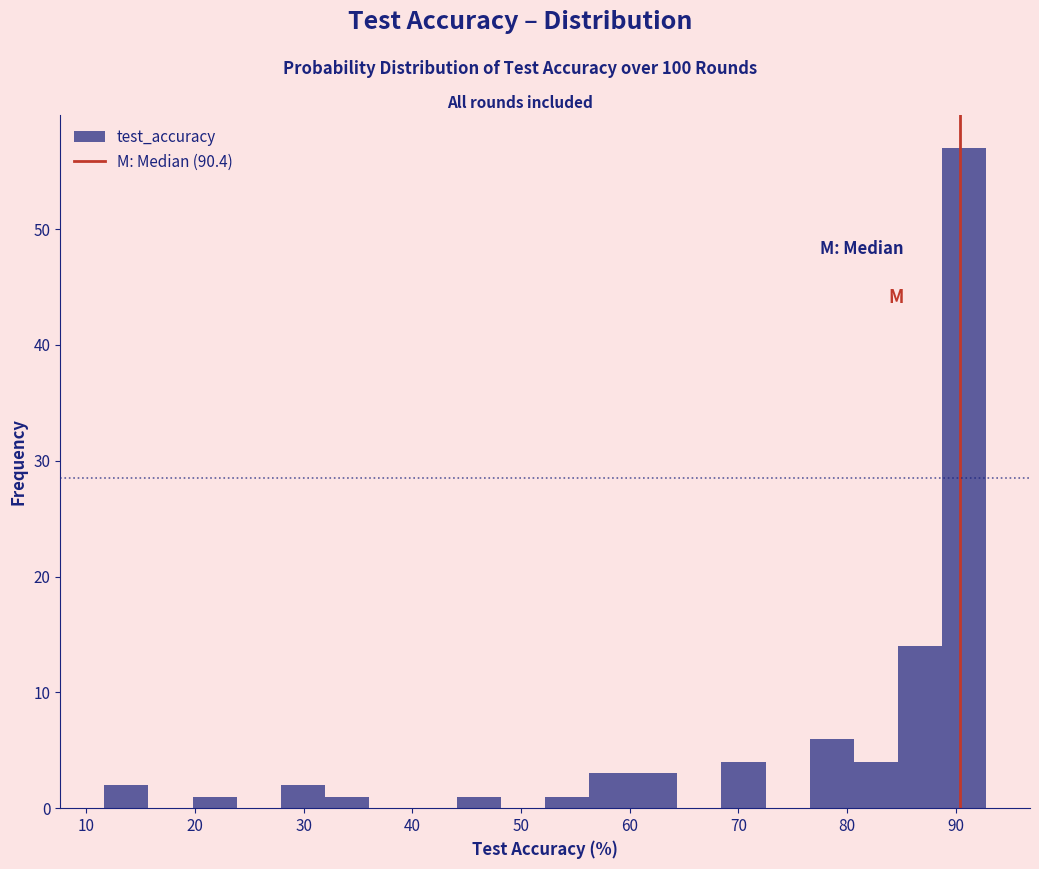

Reading left to right, transcribe this chart: for each bar, give the range it covers on the x-axis and its height. Neither the bar edges nor the heights are printed on the chart, so give them approximately, as read against the axes.

12 to 16: 2
16 to 20: 0
20 to 24: 1
24 to 28: 0
28 to 32: 2
32 to 36: 1
36 to 40: 0
40 to 44: 0
44 to 48: 1
48 to 52: 0
52 to 56: 1
56 to 60: 3
60 to 64: 3
64 to 68: 0
68 to 73: 4
73 to 77: 0
77 to 81: 6
81 to 85: 4
85 to 89: 14
89 to 93: 57